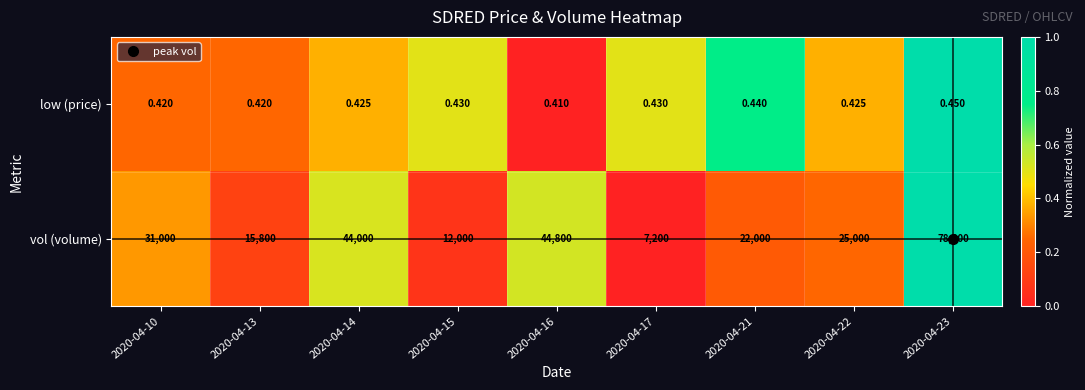

What is the total value across all series at 2020-04-16?

44800.4